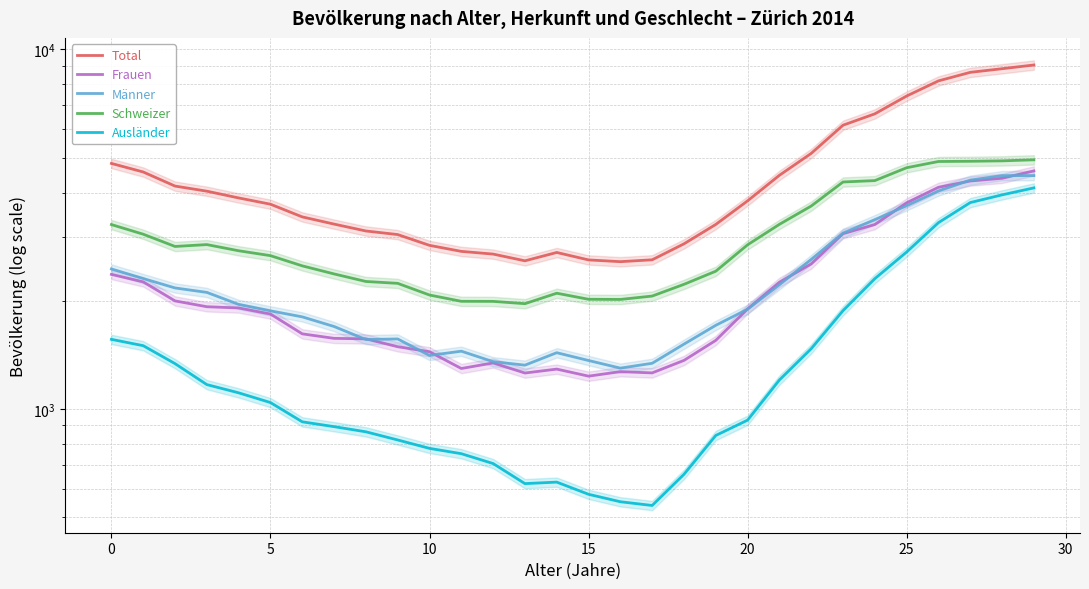

What is the difference between the second highest and second lowest values in the Frauen series?

3124